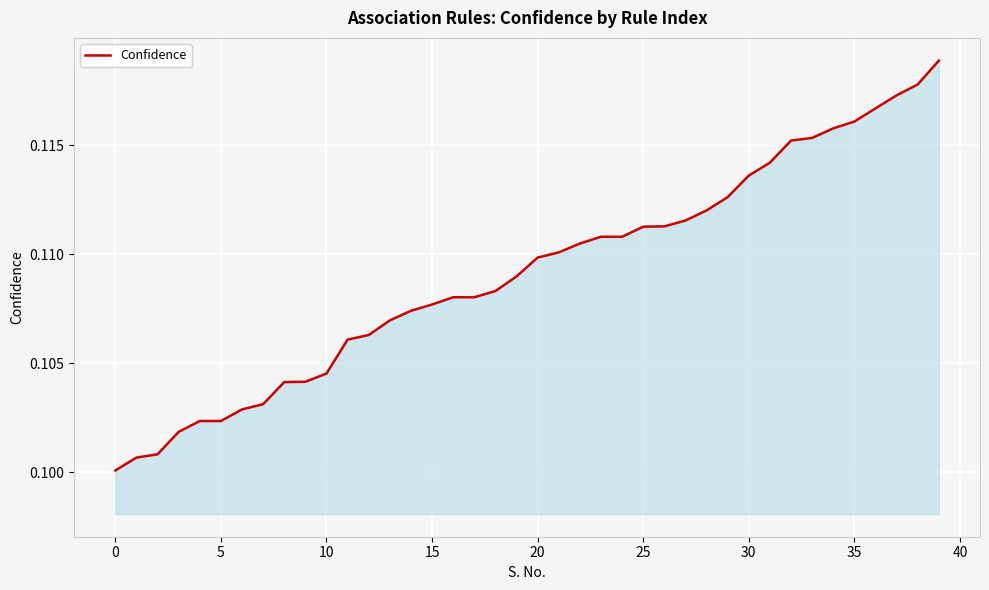

Is this an area chart (filled region under the line)?

Yes